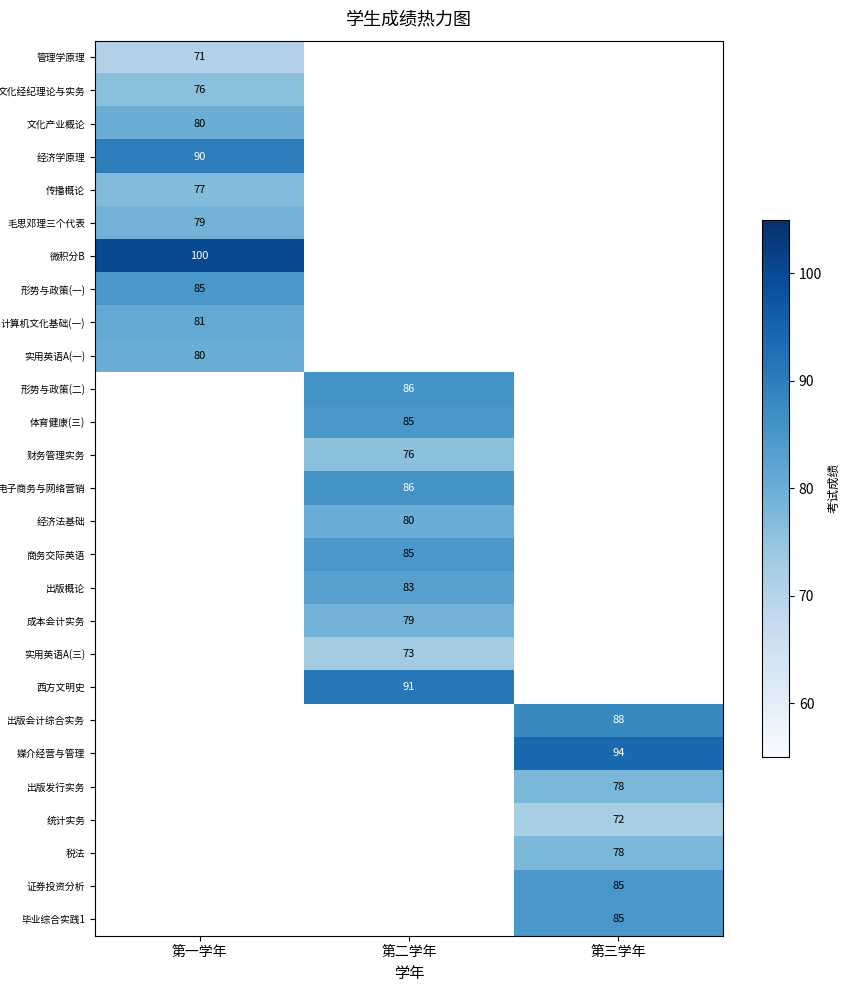

True or false: 实用英语A(三) has a value of 73 at 第二学年.

True